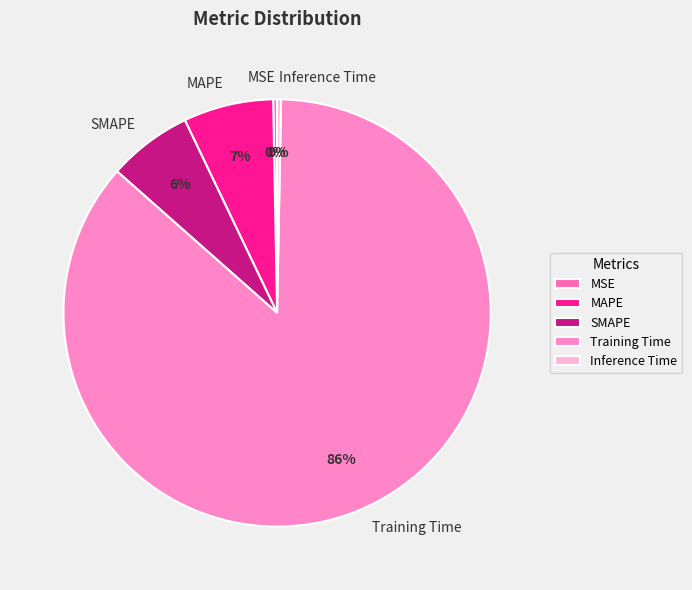

Between Inference Time and SMAPE, which is larger?

SMAPE